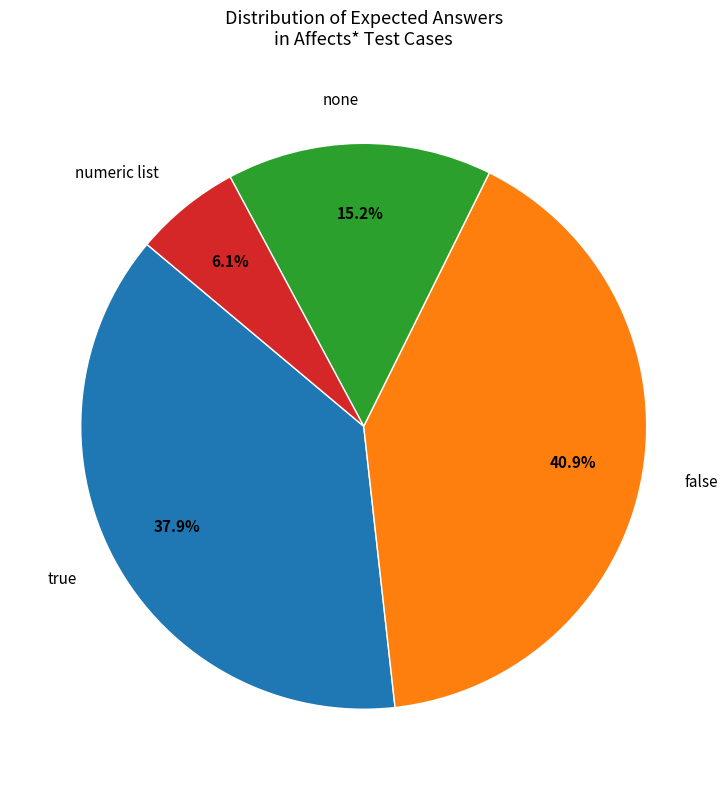

How many slices are in this pie chart?

4